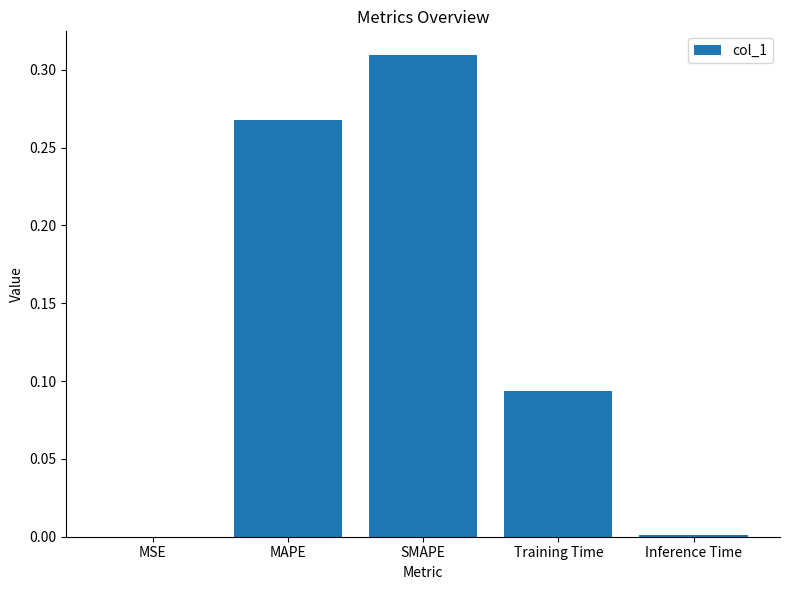

Which has a higher value, MAPE or SMAPE?

SMAPE